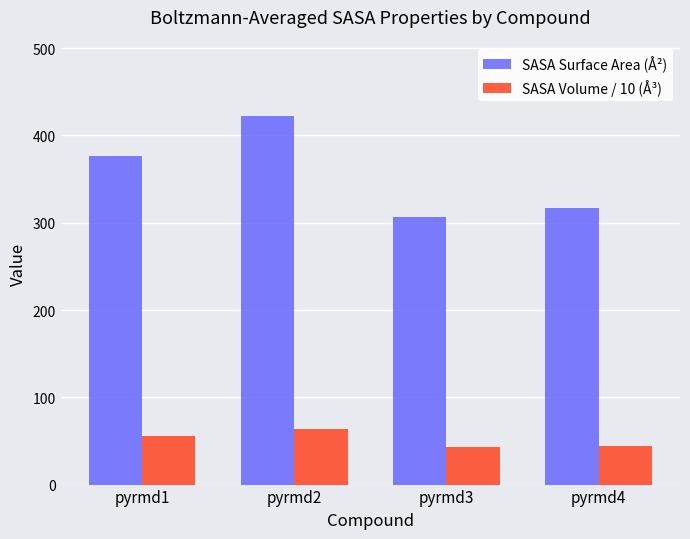

What is the total value across all series at pyrmd3?

349.6